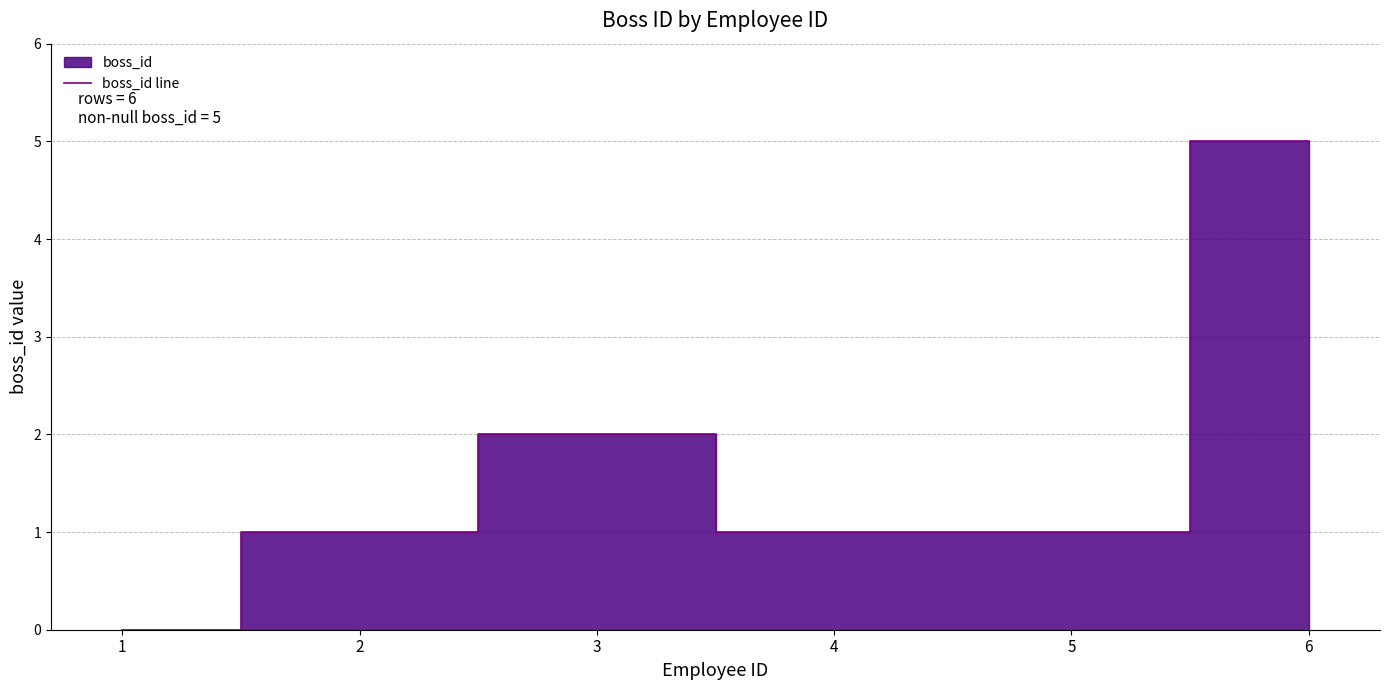

What is the average value?

2